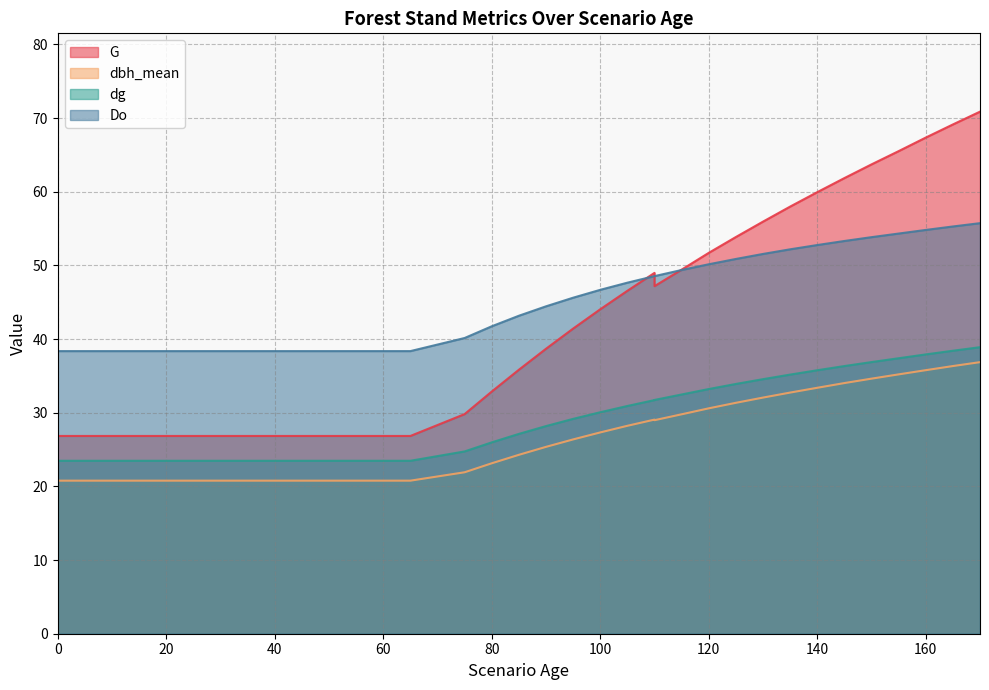

At which label does dg first exceed 28?

90